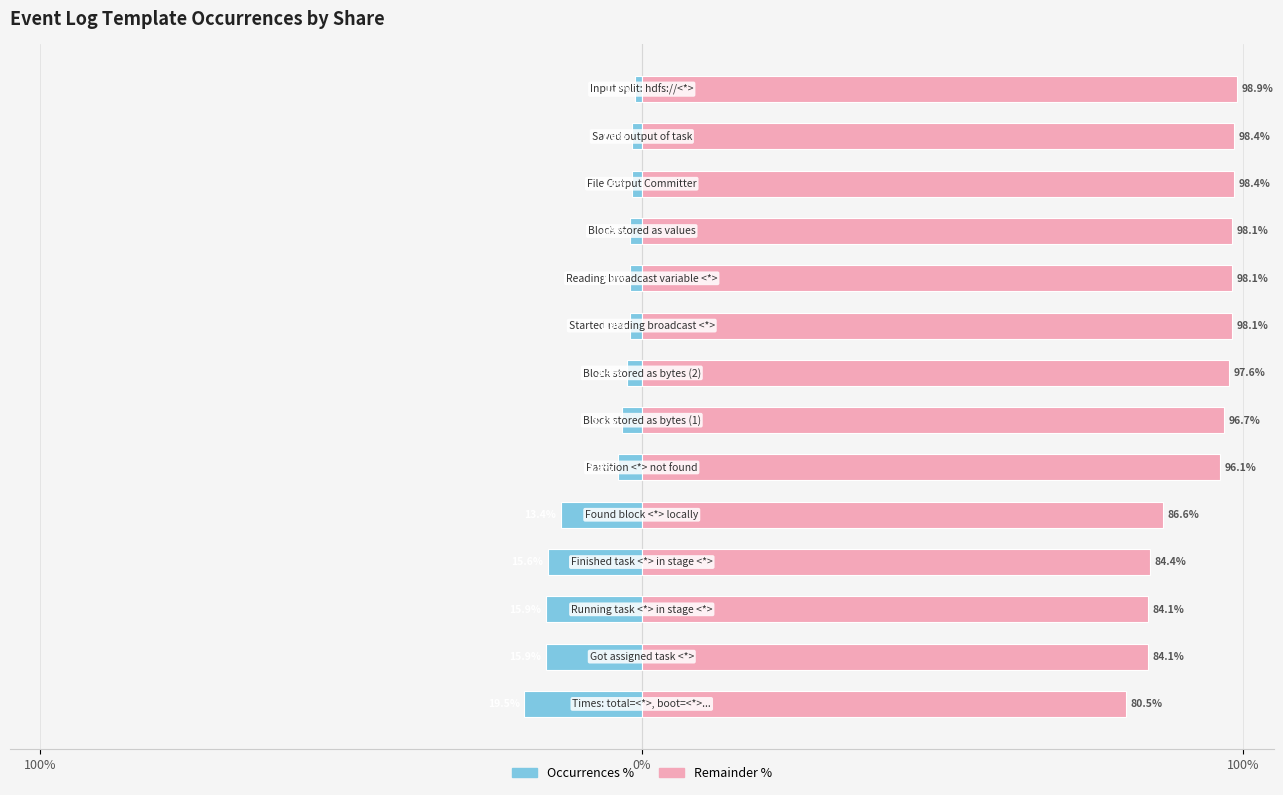

Which series changed the most between 0% and 9?

Occurrences %